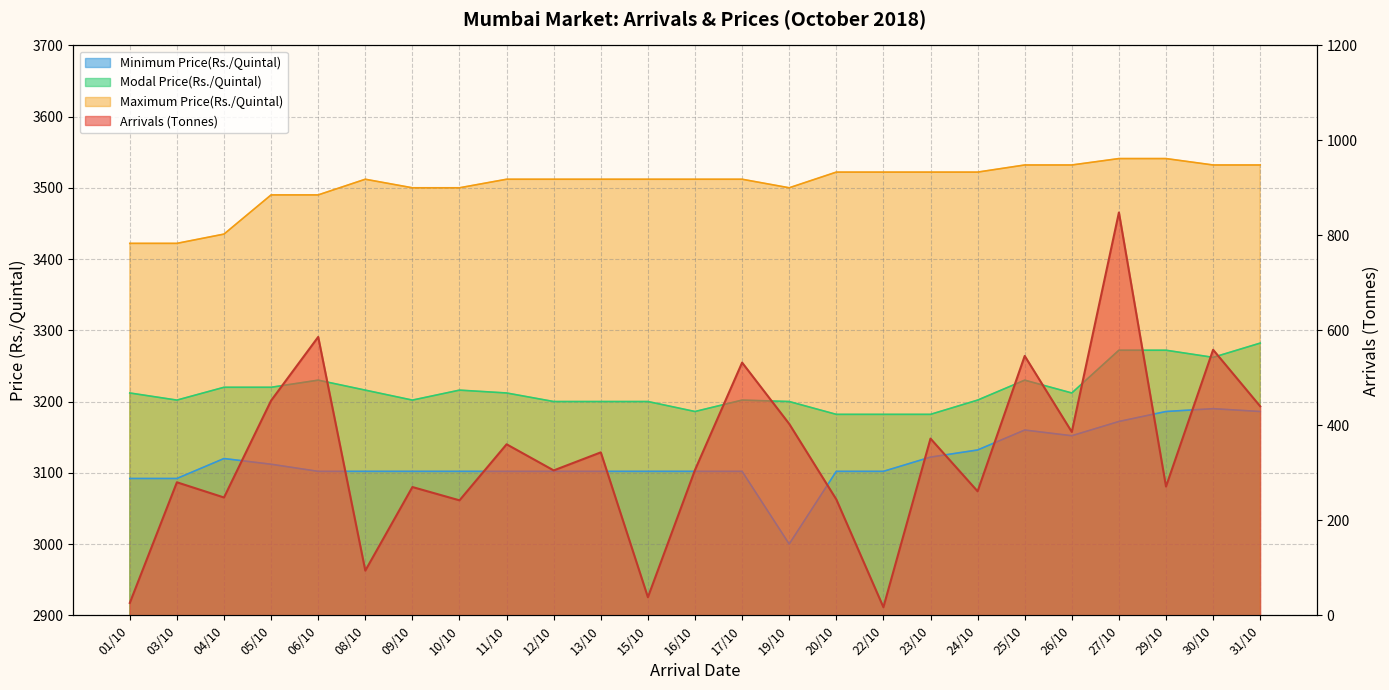

Where is the first local minimum for Maximum Price(Rs./Quintal)?

19/10